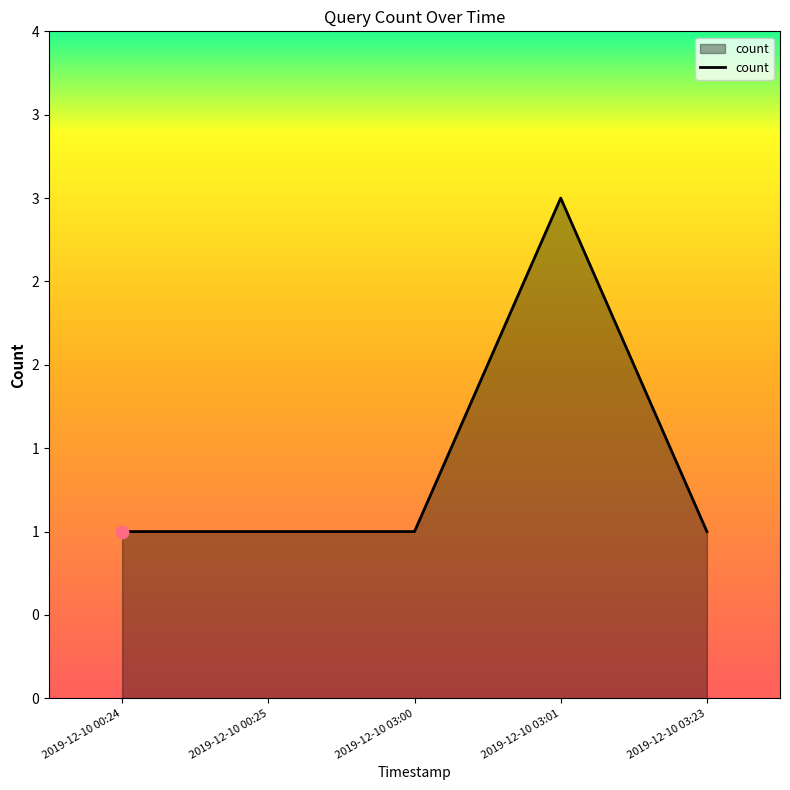

Is this an area chart (filled region under the line)?

Yes